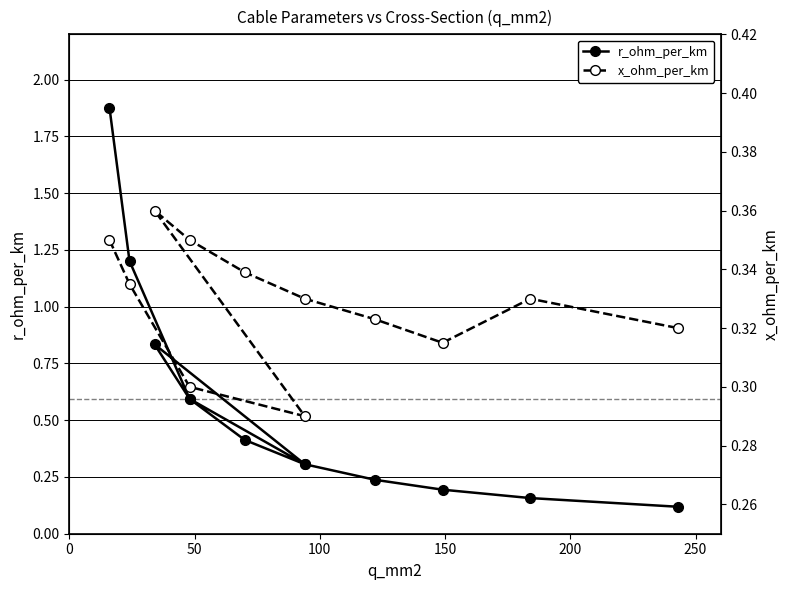

How many lines are shown in the chart?

2